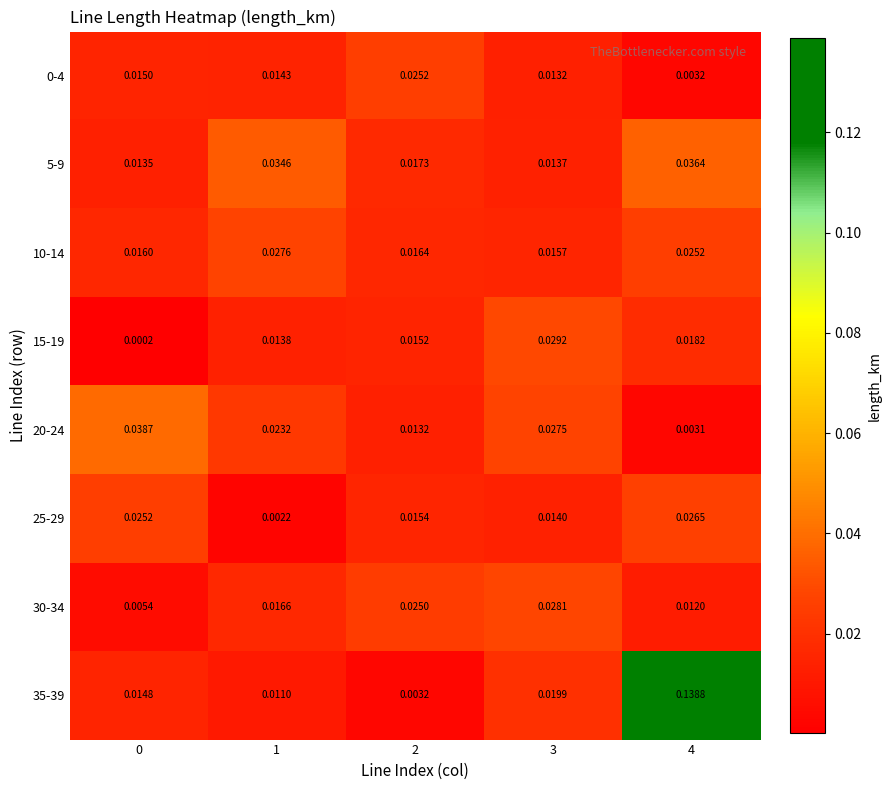

Is the value of 5-9 at 4 greater than the value of 0-4 at 4?

Yes